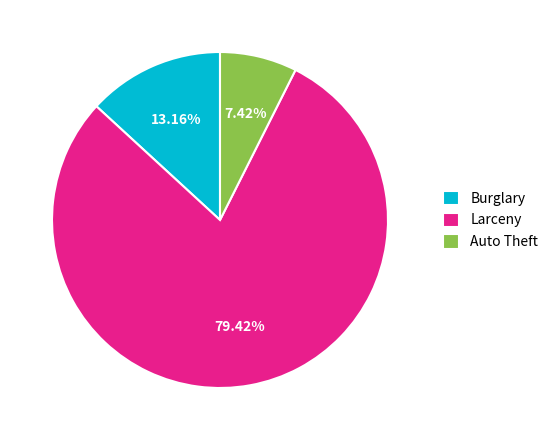

Is there a majority slice in this chart?

Yes